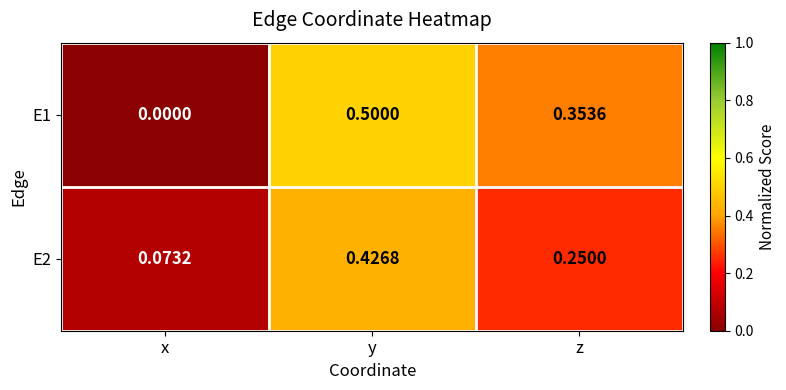

What is the maximum value shown in the chart?

0.5